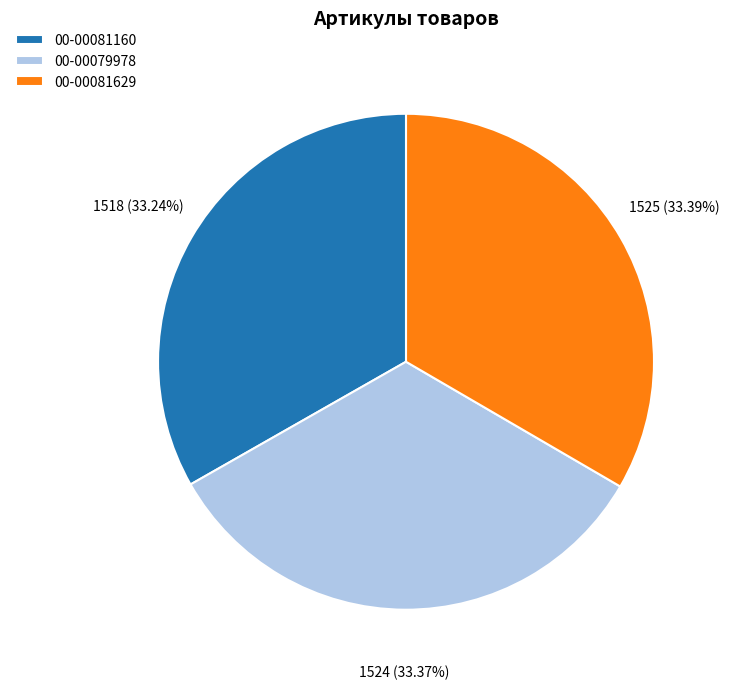

Does 00-00081629 account for over 50% of the chart?

No